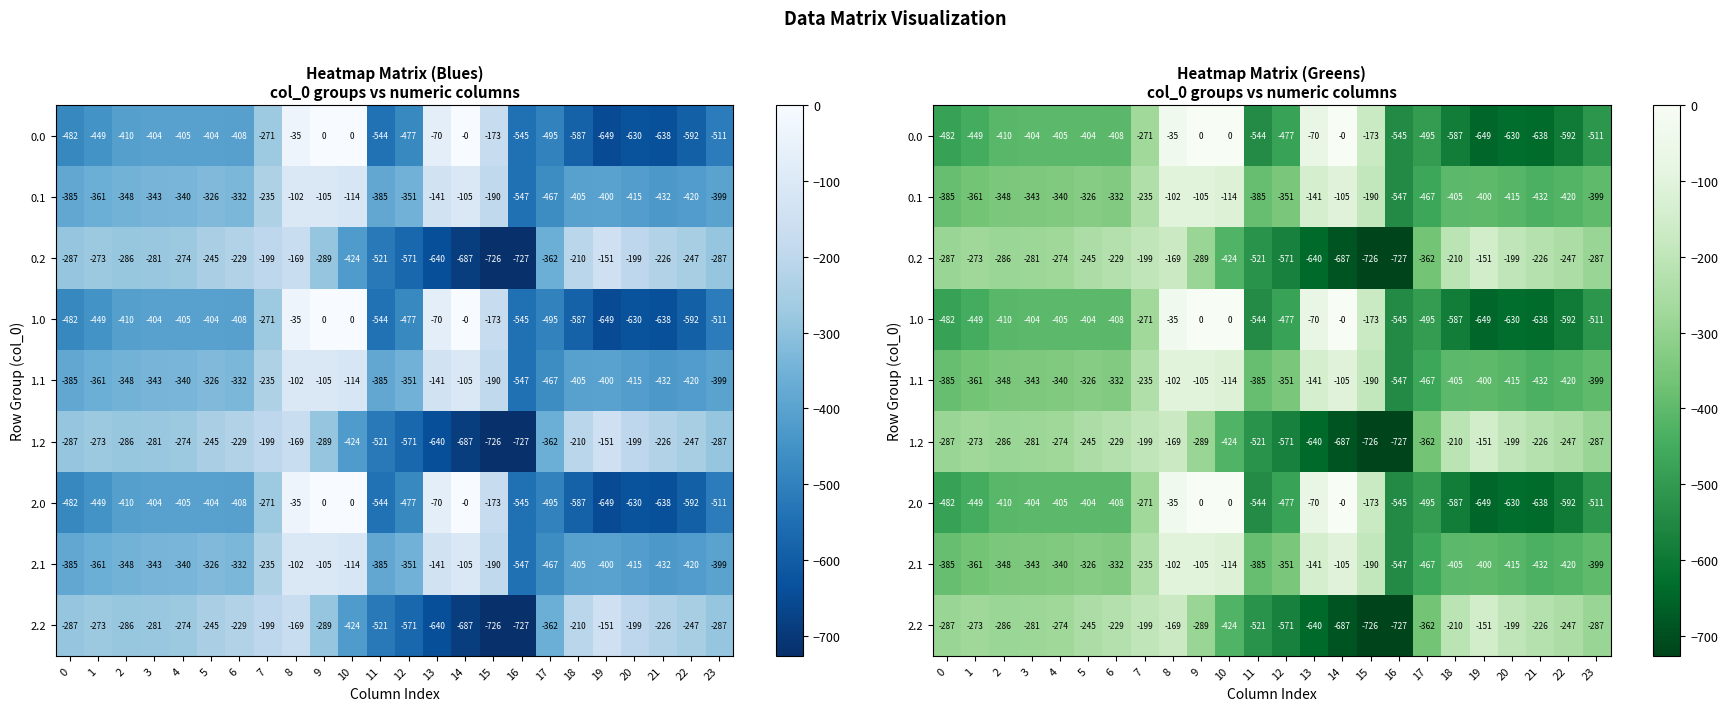

Which has a higher value, 15 or 10?

10